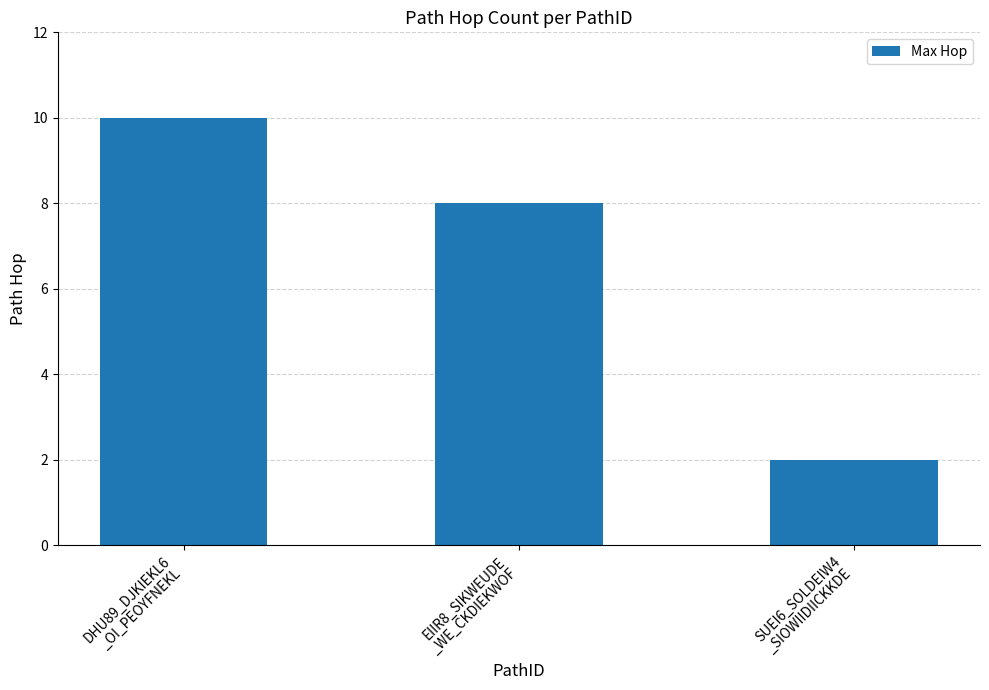

List the labels in order of value, smallest first.

SUEI6_SOLDEIW4
_SIOWIIDIICKKDE, EIIR8_SIKWEUDE
_WE_CKDIEKWOF, DHU89_DJKIEKL6
_OI_PEOYFNEKL